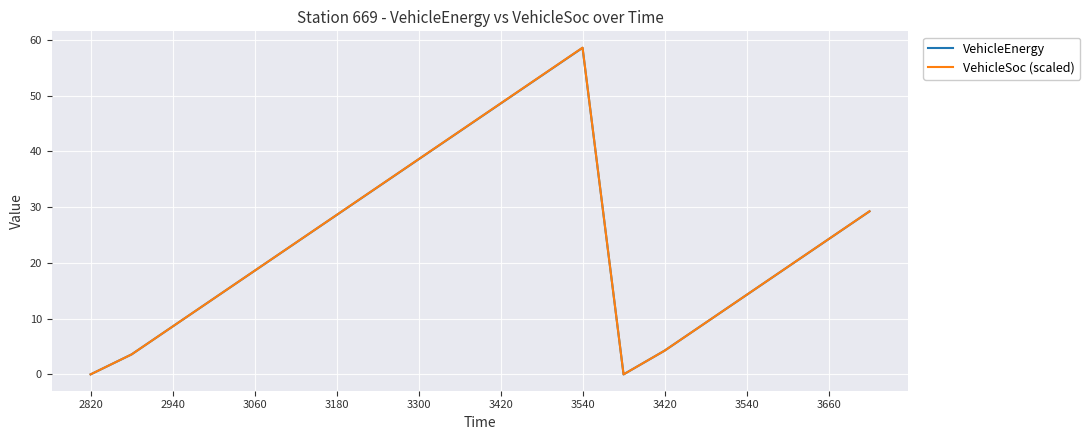

Does the chart have visible grid lines?

Yes